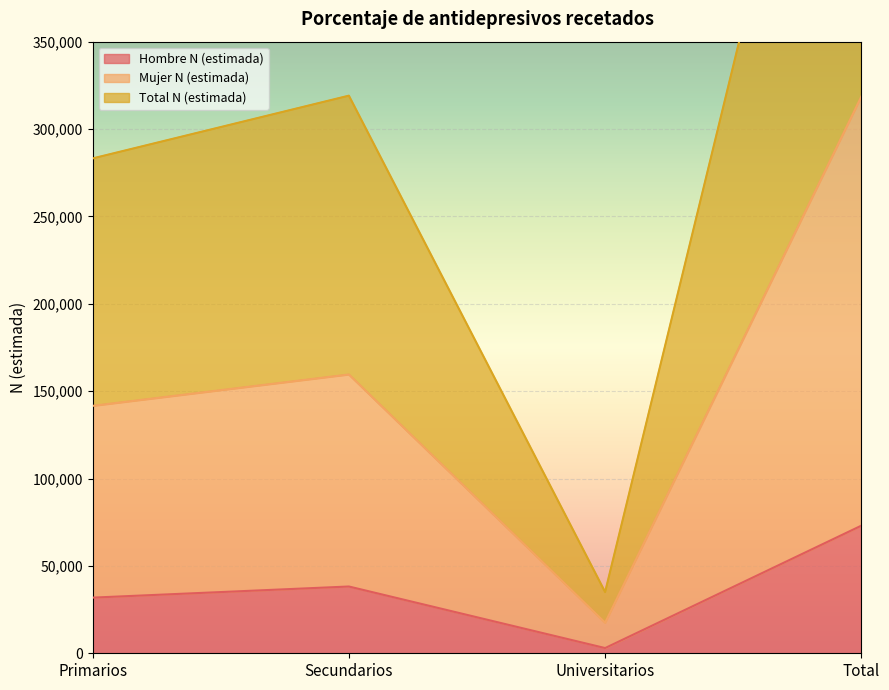

At which label does Total N (estimada) first exceed 319100?

Total